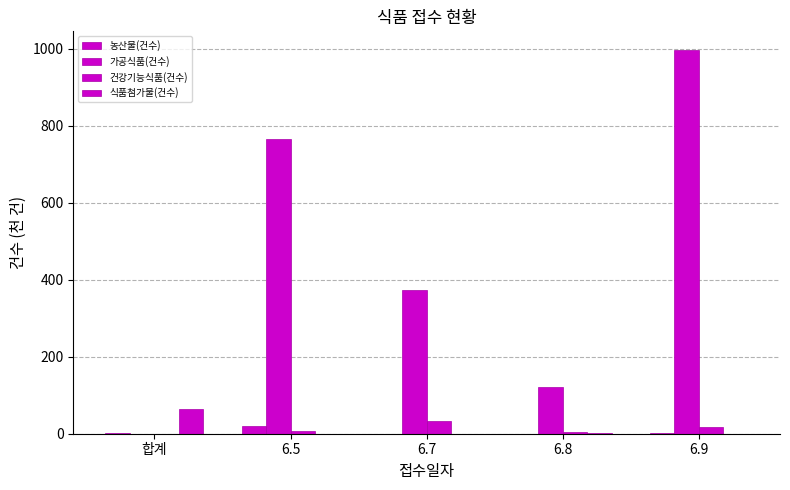

What is the difference between the maximum and minimum values in the 가공식품(건수) series?

995.3